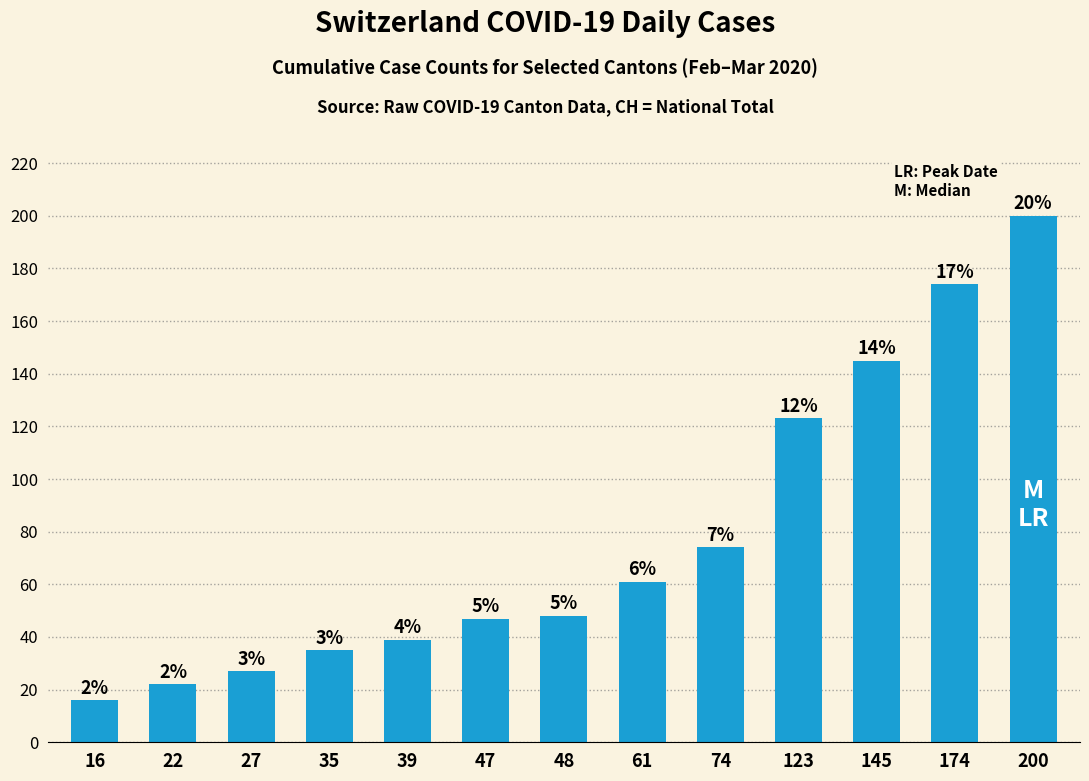

Where does the data first go above 48?

61